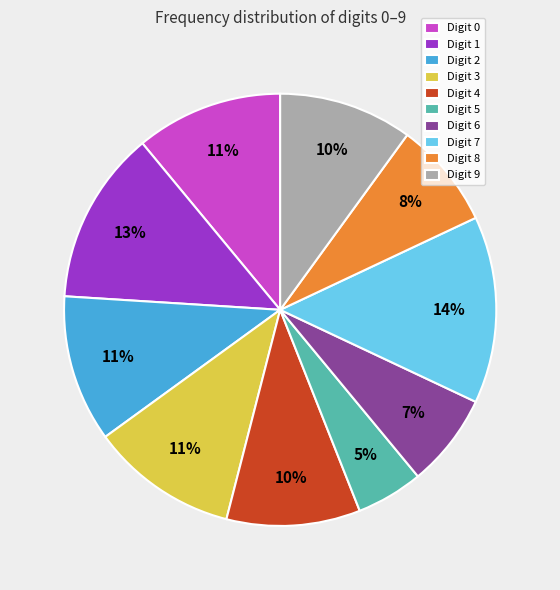

To the nearest percent, what is the average slice percentage?

10%